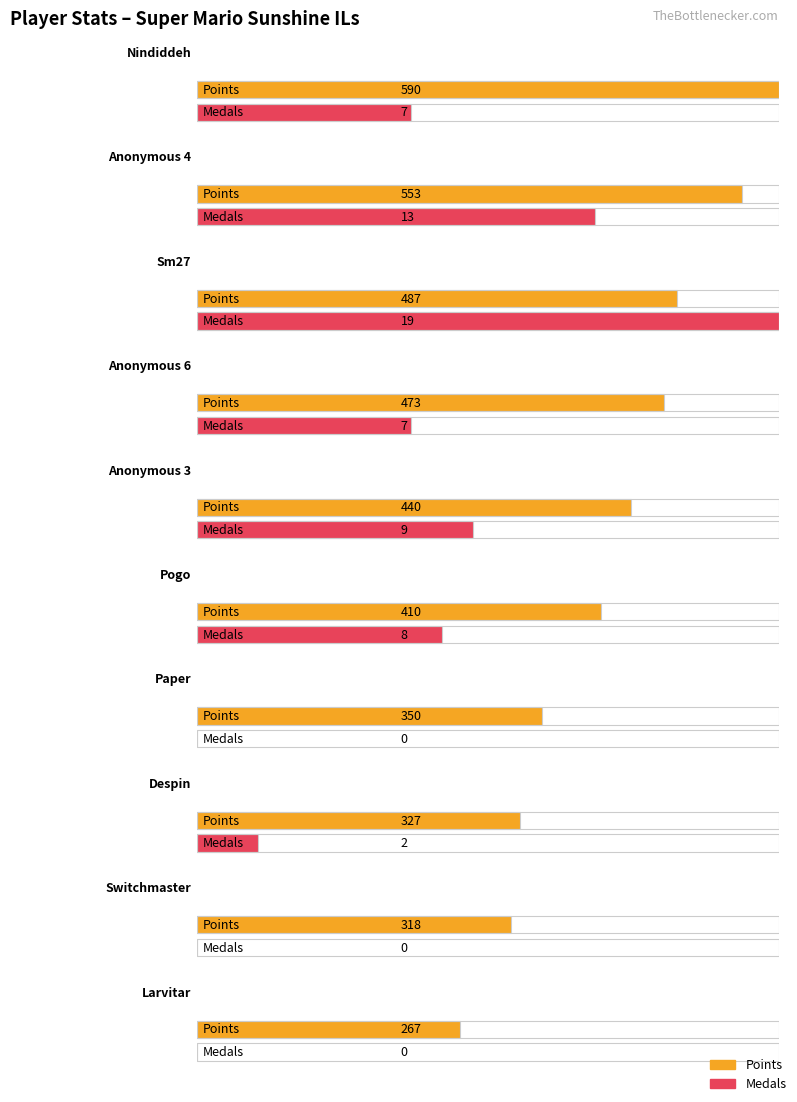

Between Nindiddeh and Anonymous 3, which is larger?

Nindiddeh